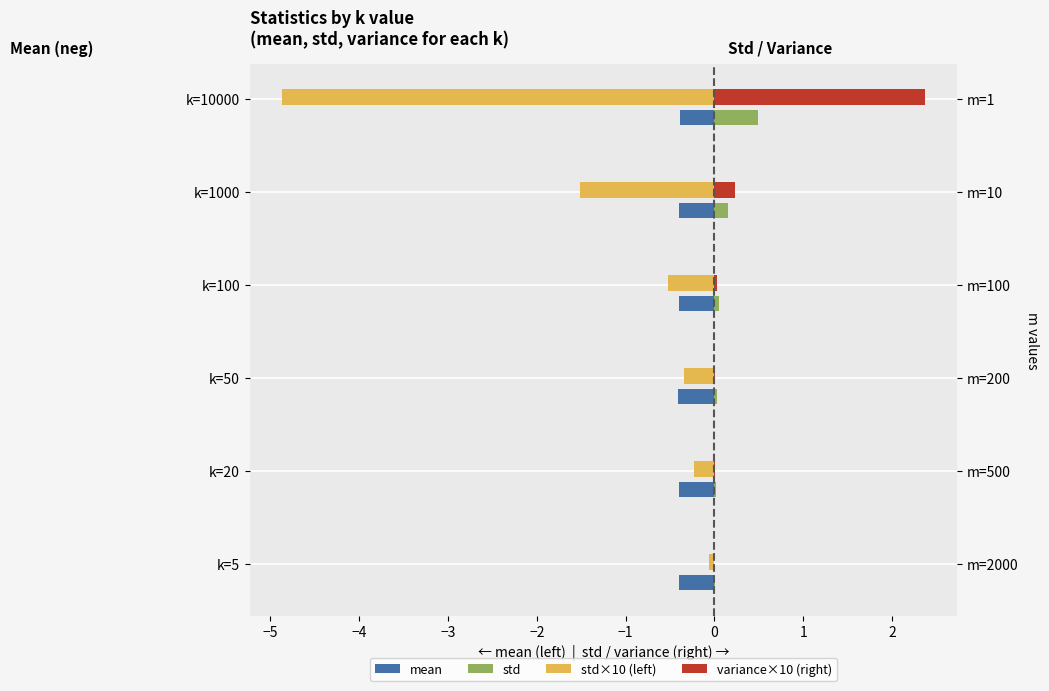

What is the difference between the maximum and minimum values in the variance×10 (right) series?

2.4